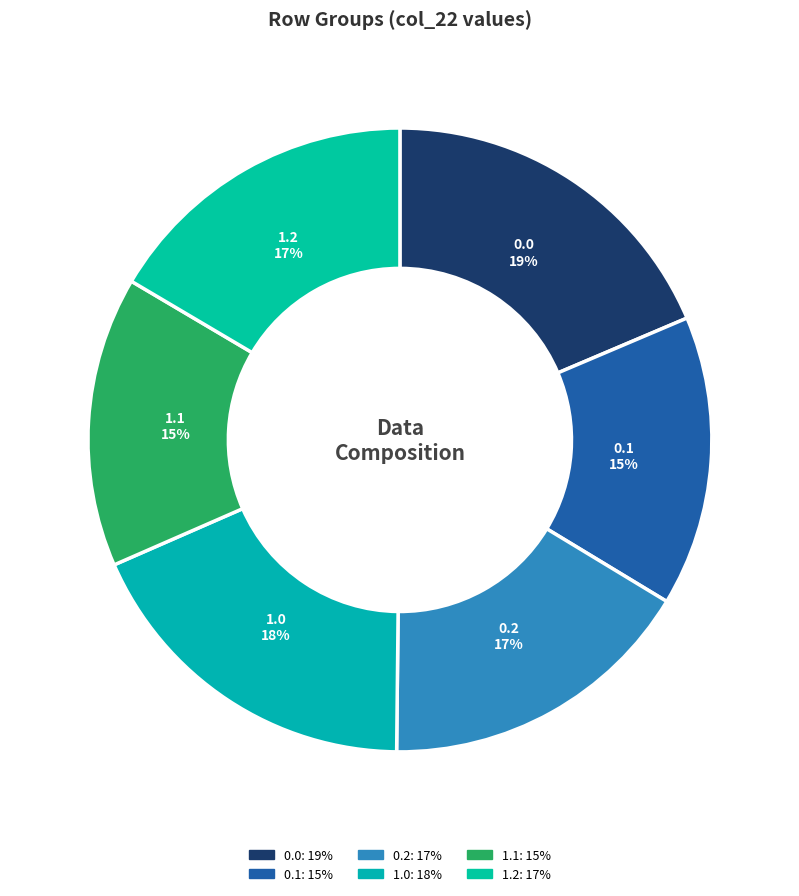

How many slices are in this pie chart?

6